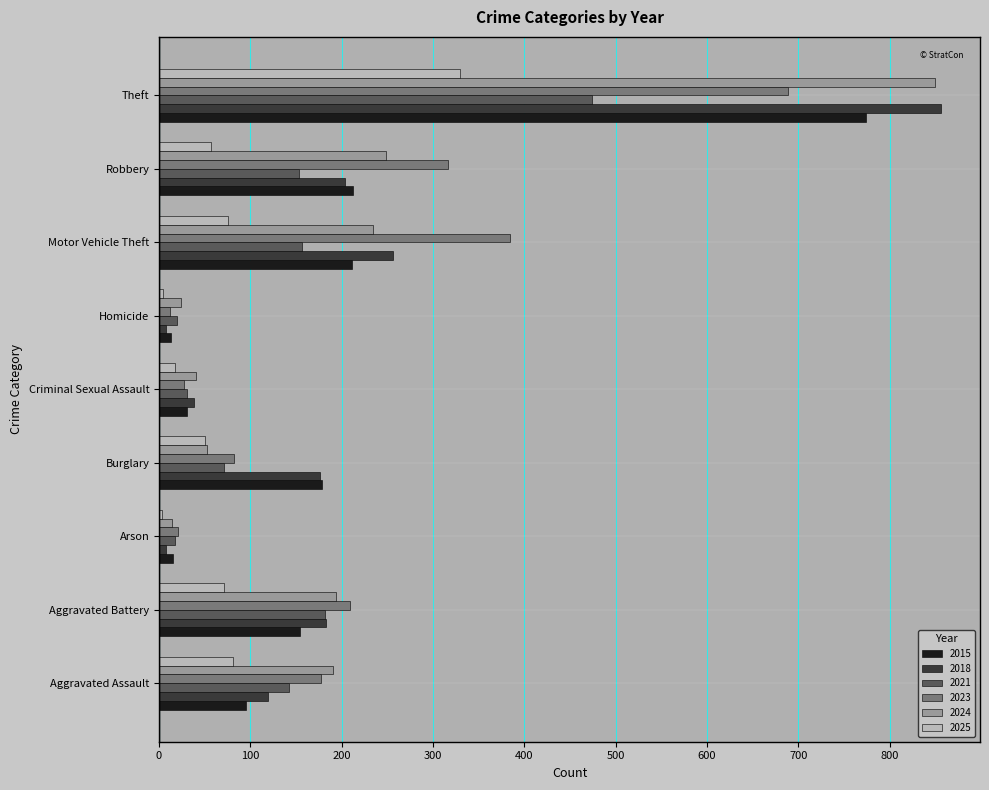

Is the value of 2024 at Motor Vehicle Theft greater than the value of 2018 at Motor Vehicle Theft?

No